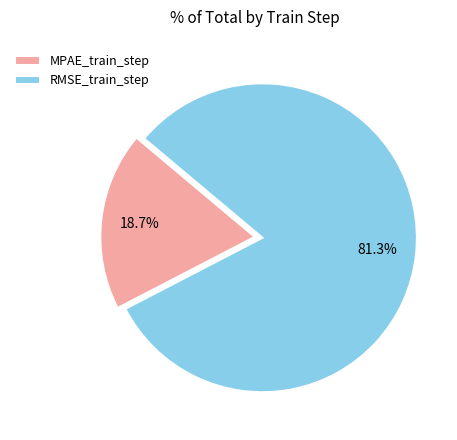

Which has a higher value, MPAE_train_step or RMSE_train_step?

RMSE_train_step